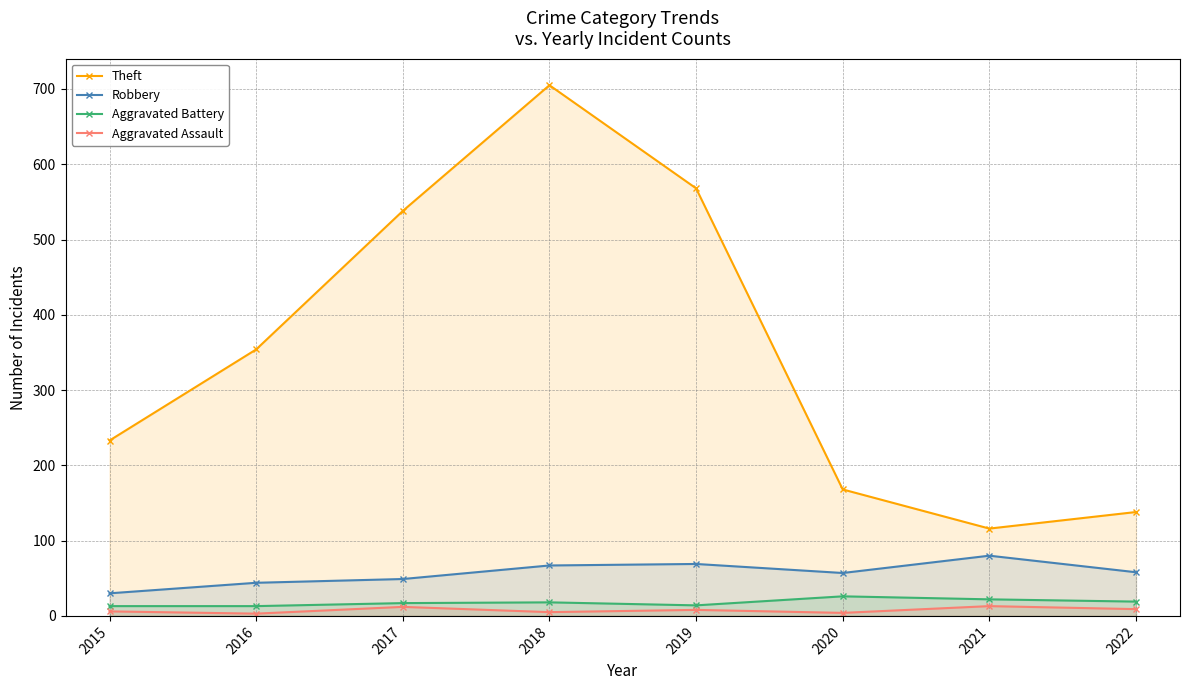

True or false: Aggravated Assault has more than 1 points higher than both neighbors.

True